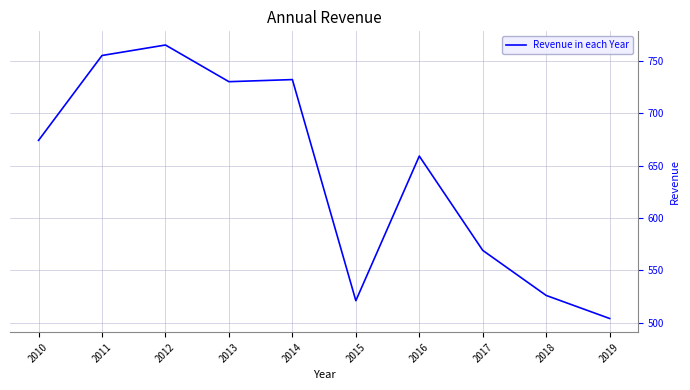

Which has a higher value, 2019 or 2010?

2010